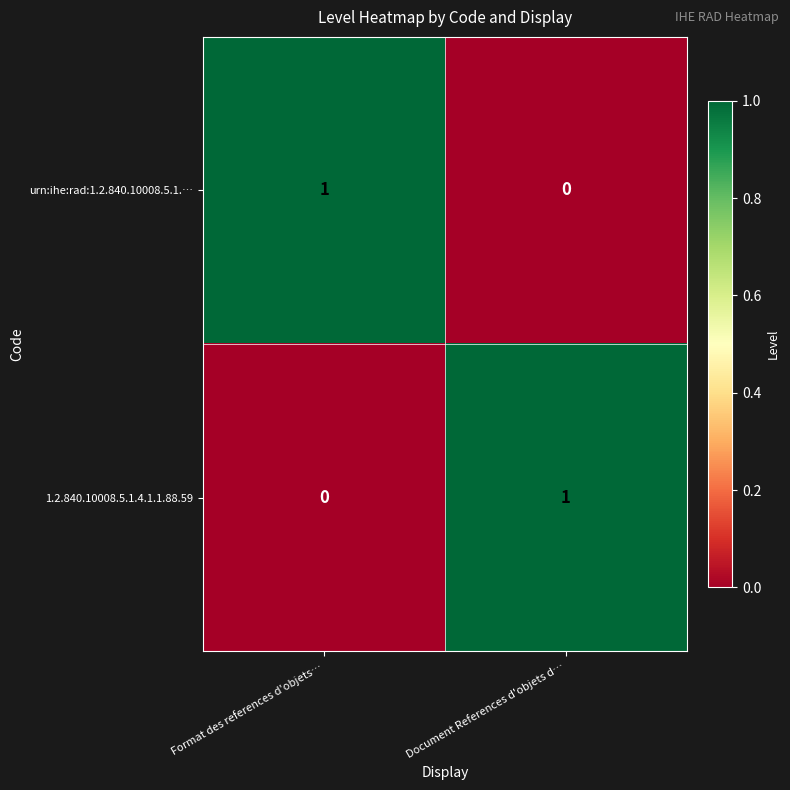

Reading right to left, transcribe all the data shown in this chart.

urn:ihe:rad:1.2.840.10008.5.1.…: 0	1
1.2.840.10008.5.1.4.1.1.88.59: 1	0